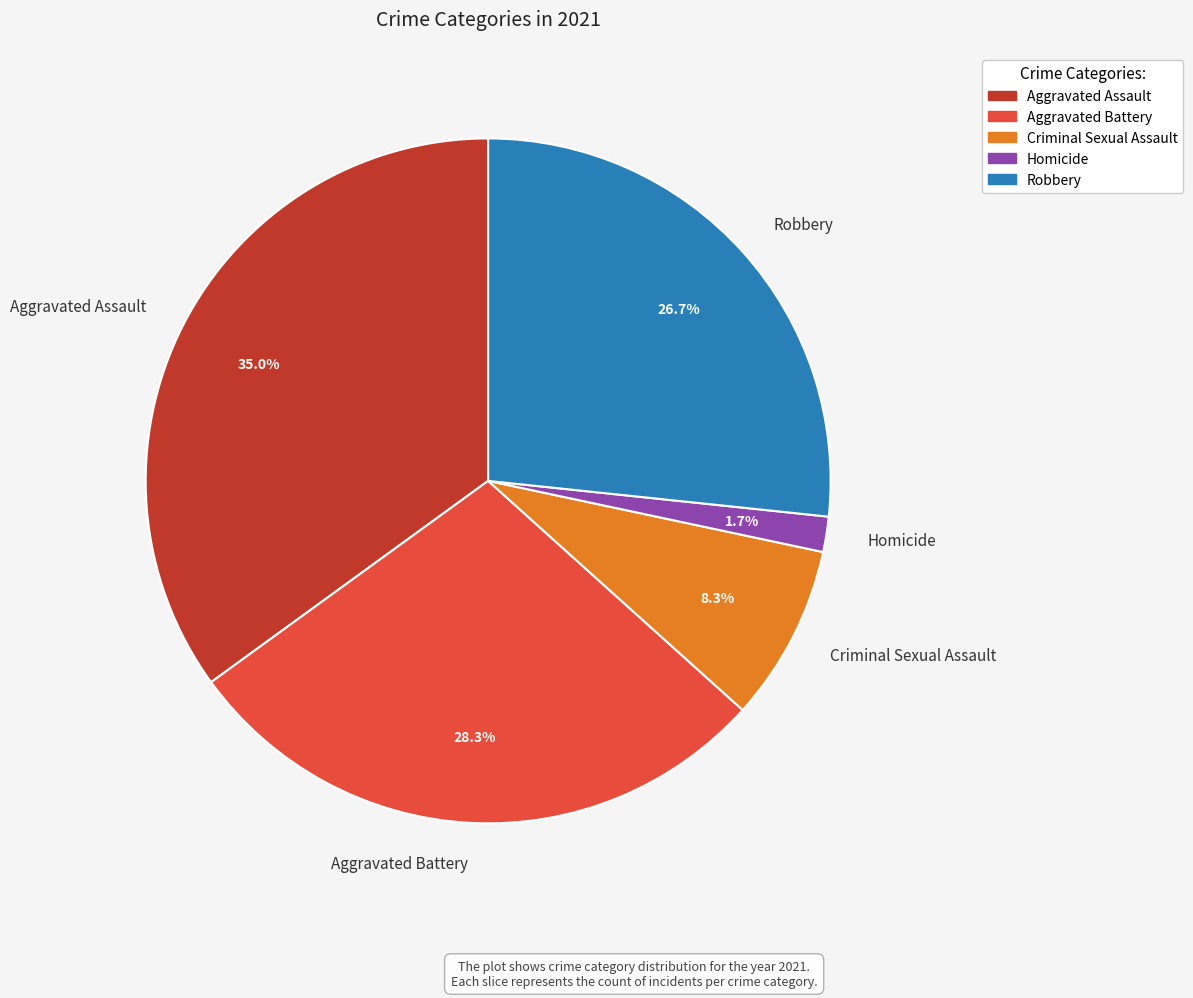

Which has a higher value, Criminal Sexual Assault or Aggravated Battery?

Aggravated Battery